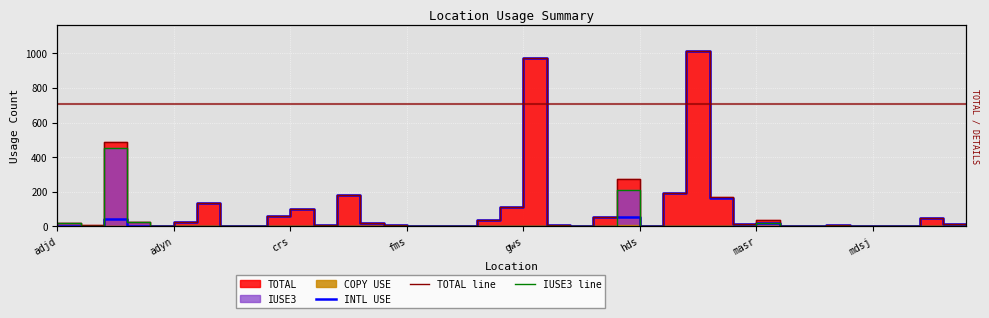

What is the total value across all series at 14?

40